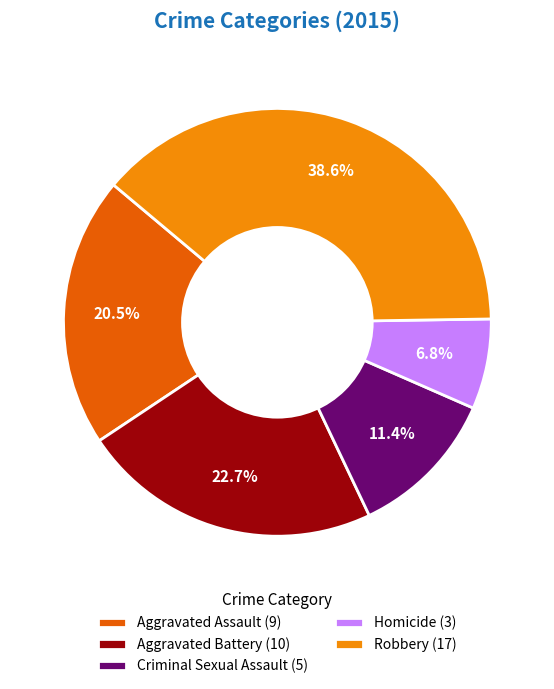

Which slice is the largest?

Robbery